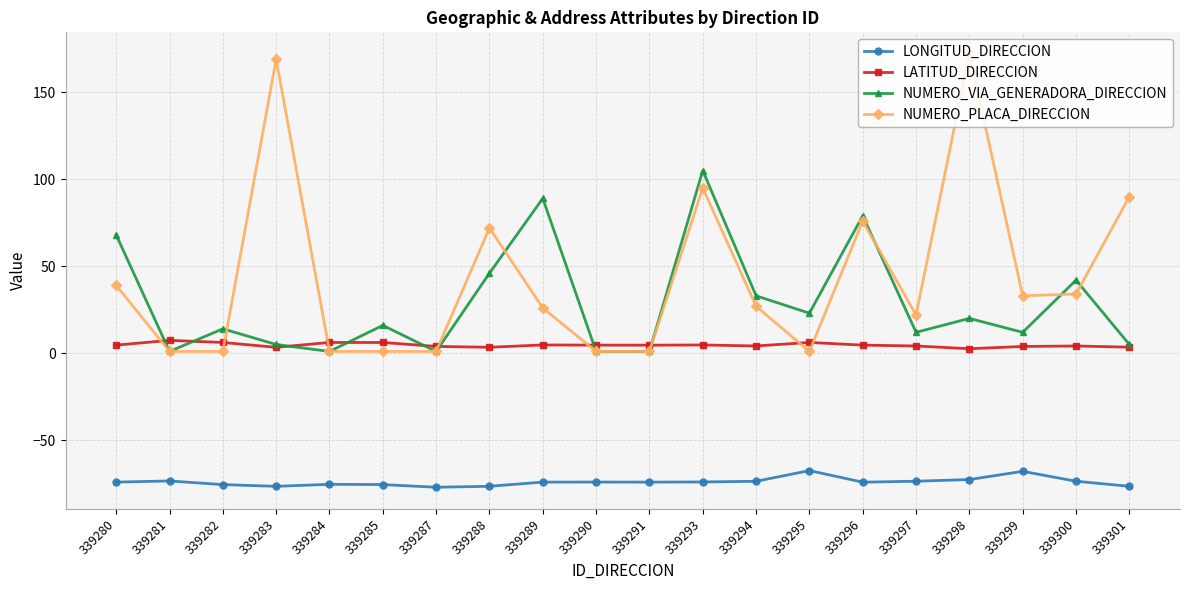

Is the value of NUMERO_VIA_GENERADORA_DIRECCION at 339300 greater than the value of NUMERO_PLACA_DIRECCION at 339296?

No